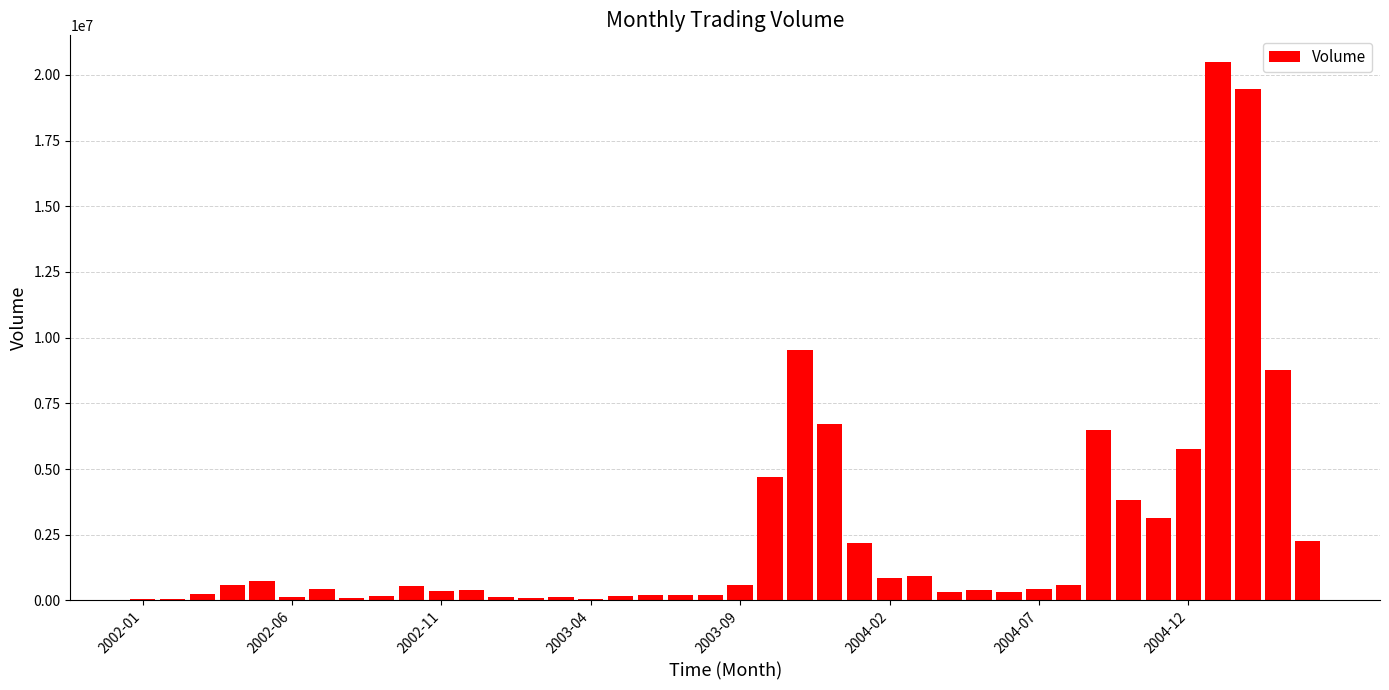

How many series are shown in this chart?

1